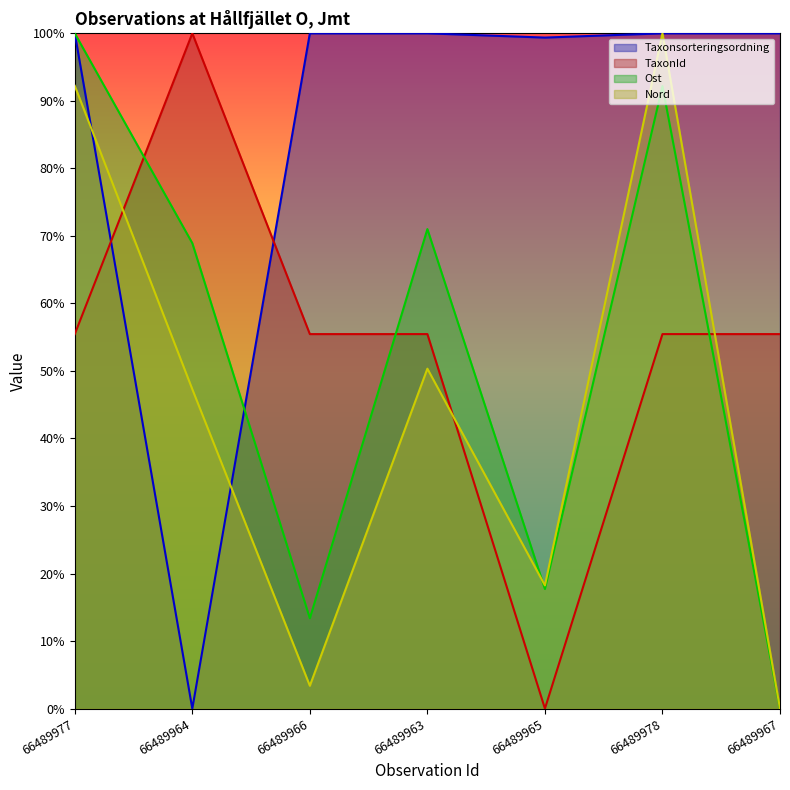

In Taxonsorteringsordning, how many points are lower than both neighbors (excluding endpoints)?

2